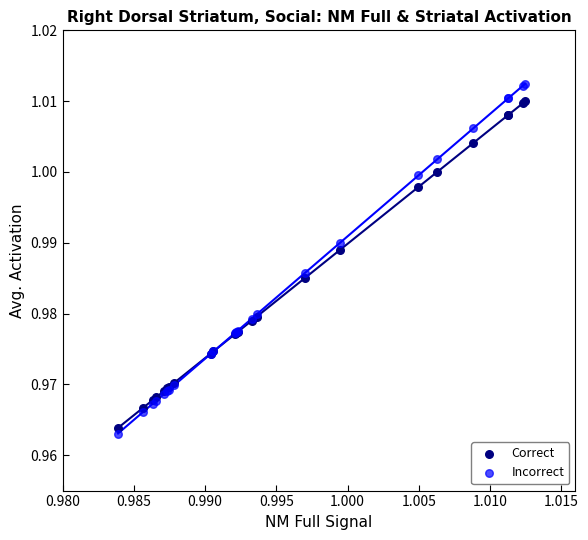

Which series has the widest spread of Y values?

Incorrect